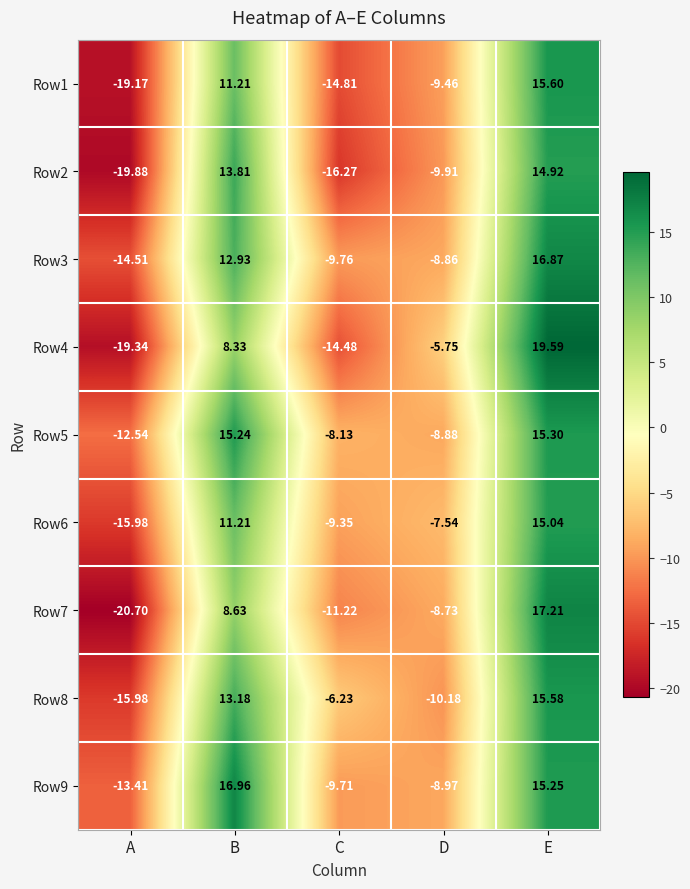

At which label does Row5 first exceed -8?

B